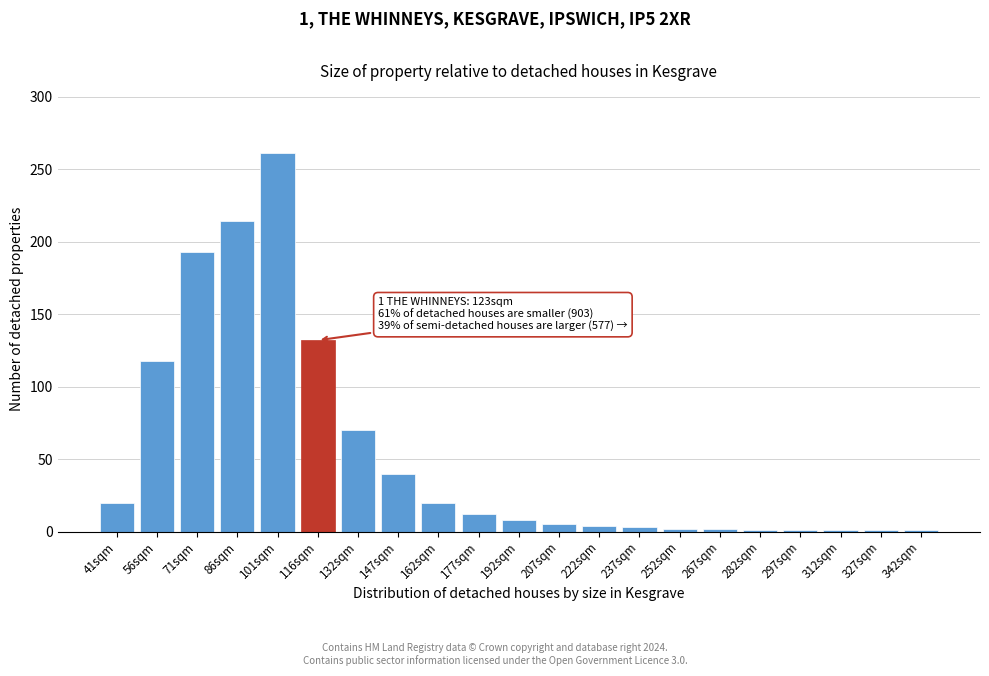

What is the label of the 19th bar from the left?

312sqm